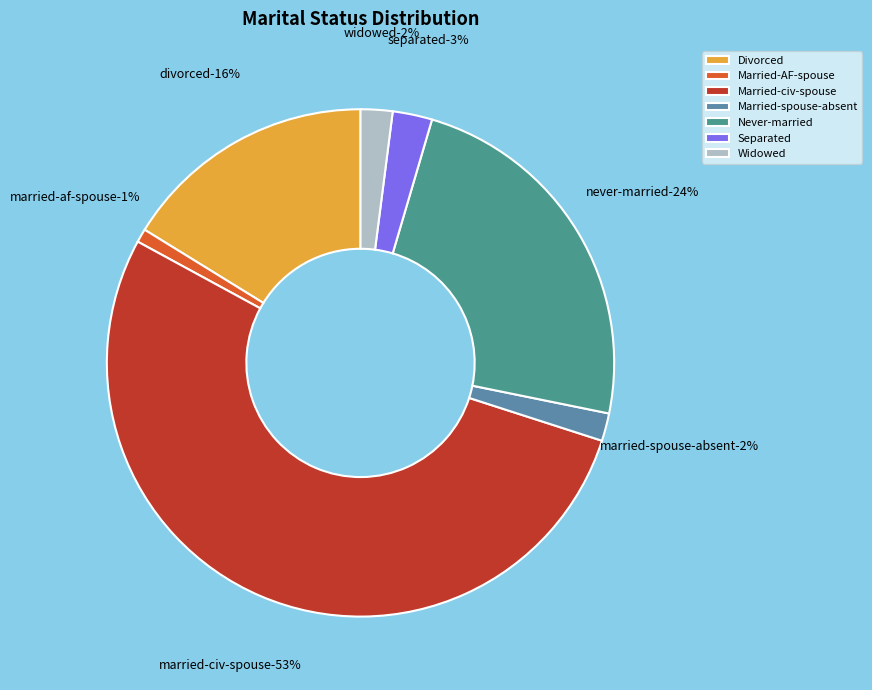

Rank the categories by value from highest to lowest.

Married-civ-spouse, Never-married, Divorced, Separated, Widowed, Married-spouse-absent, Married-AF-spouse